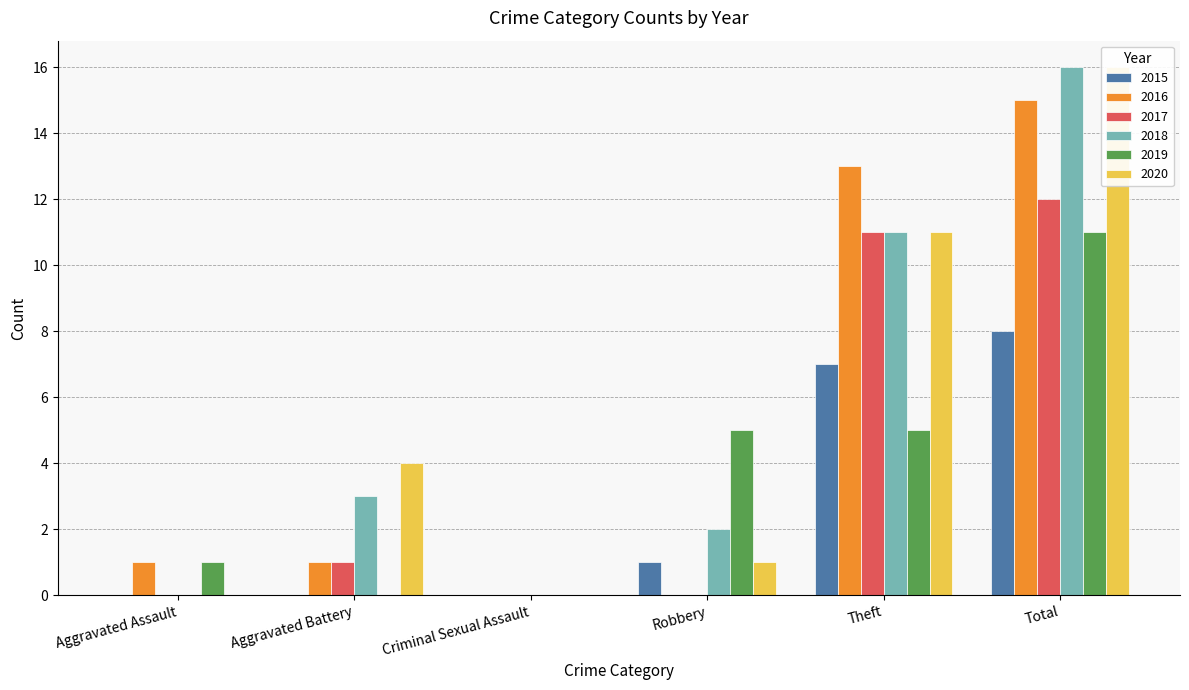

The 2020 series shows 6 at Total. True or false?

False